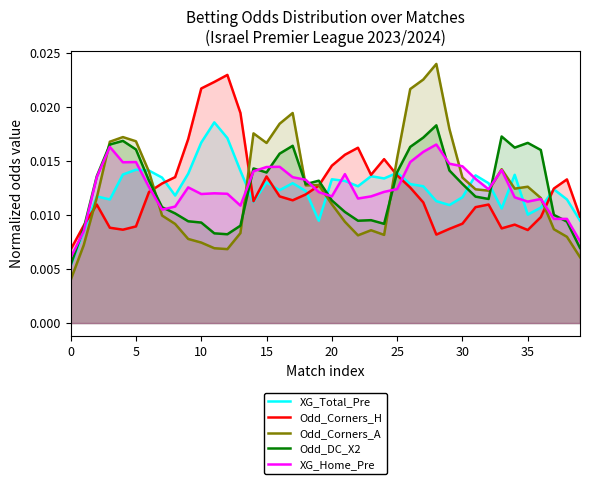

Which has a higher value, 24 or 35?

24